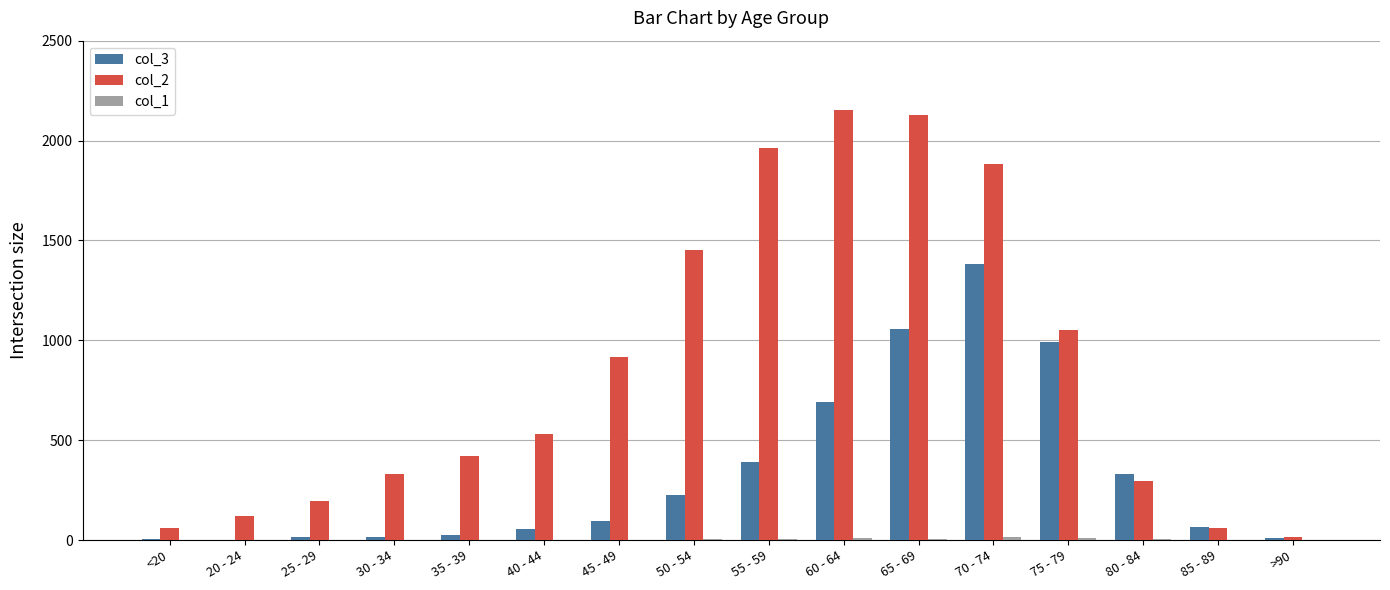

At which category does the chart reach its peak across all series?

60 - 64